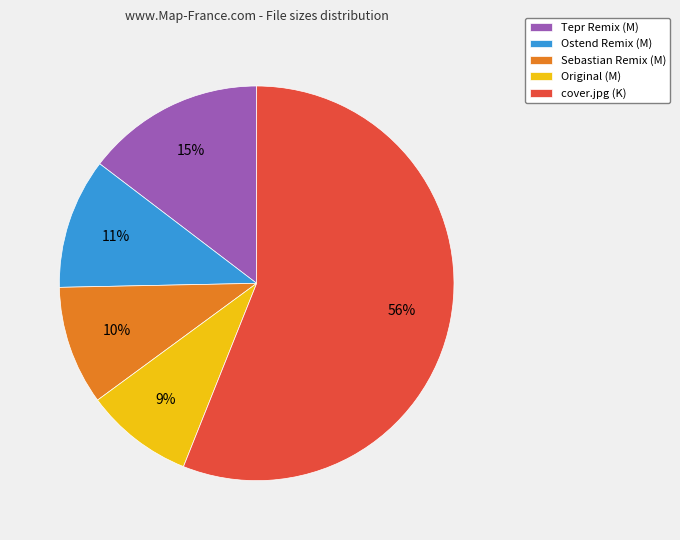

How many segments does this pie chart have?

5